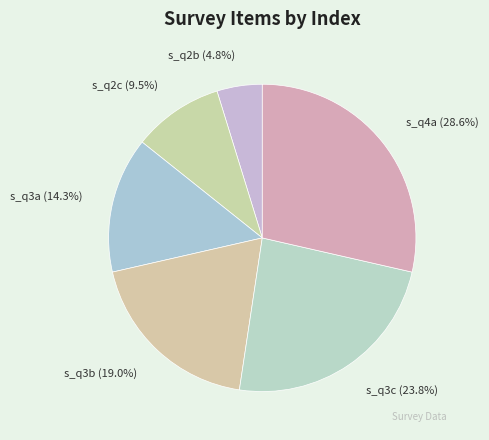

Is s_q2c the majority of the pie?

No